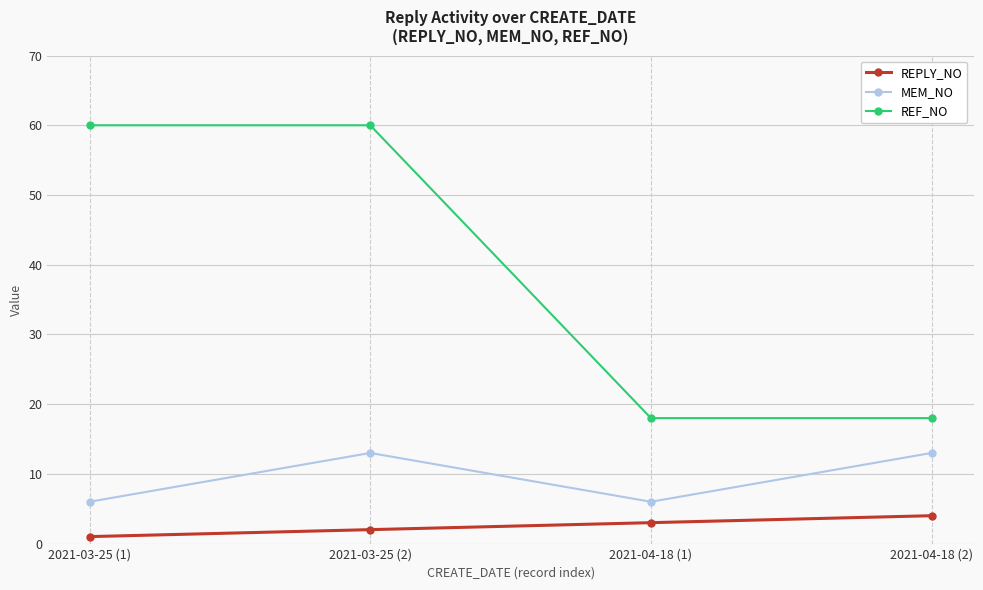

Reading left to right, extract all data points from this chart.

REPLY_NO: 1	2	3	4
MEM_NO: 6	13	6	13
REF_NO: 60	60	18	18